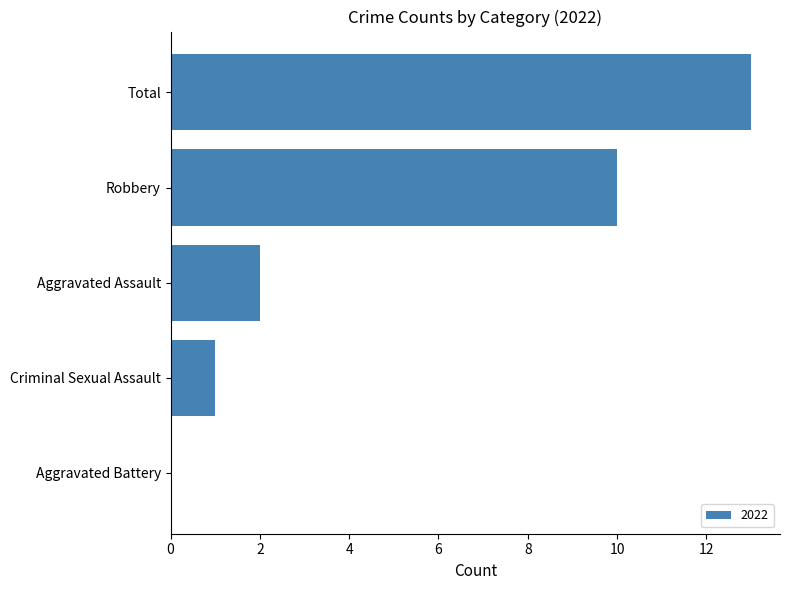

Which label corresponds to the largest value in the chart?

Total